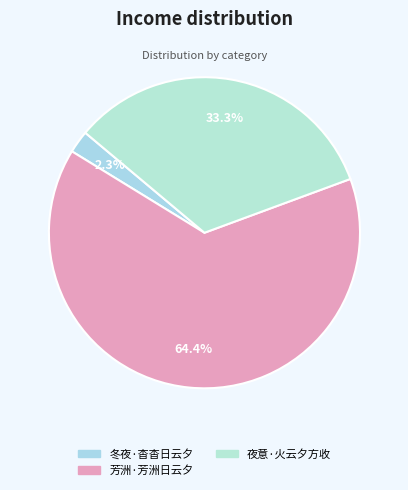

To the nearest percent, what percentage of the pie is 冬夜·杳杳日云夕?

2%